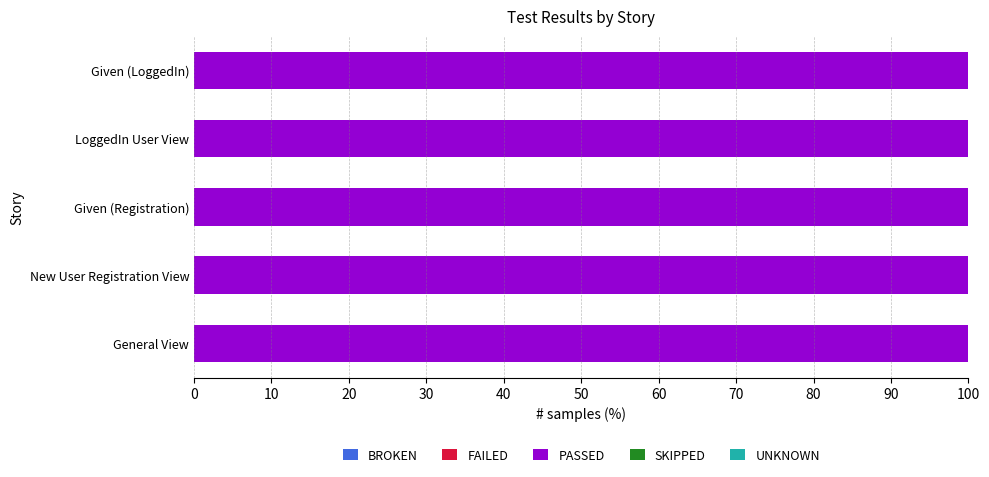

Reading right to left, transcribe all the data shown in this chart.

BROKEN: 0	0	0	0	0
FAILED: 0	0	0	0	0
PASSED: 1	1	1	1	1
SKIPPED: 0	0	0	0	0
UNKNOWN: 0	0	0	0	0